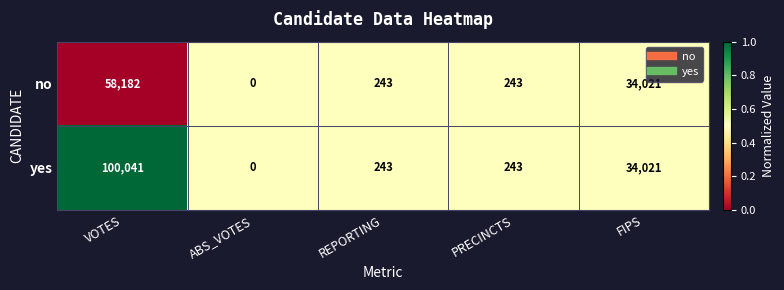

Is it true that no equals 69 at REPORTING?

False